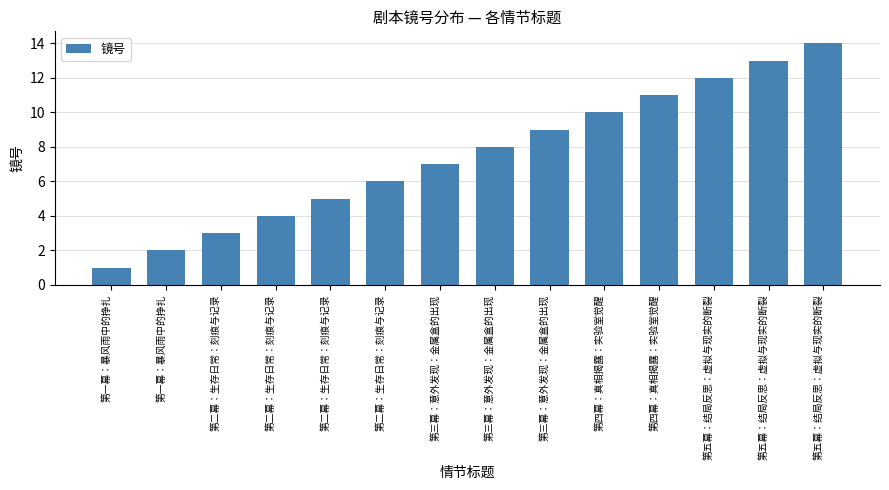

What is the difference between the values at 第一幕：暴风雨中的挣扎 and 第二幕：生存日常：刻痕与记录?

1